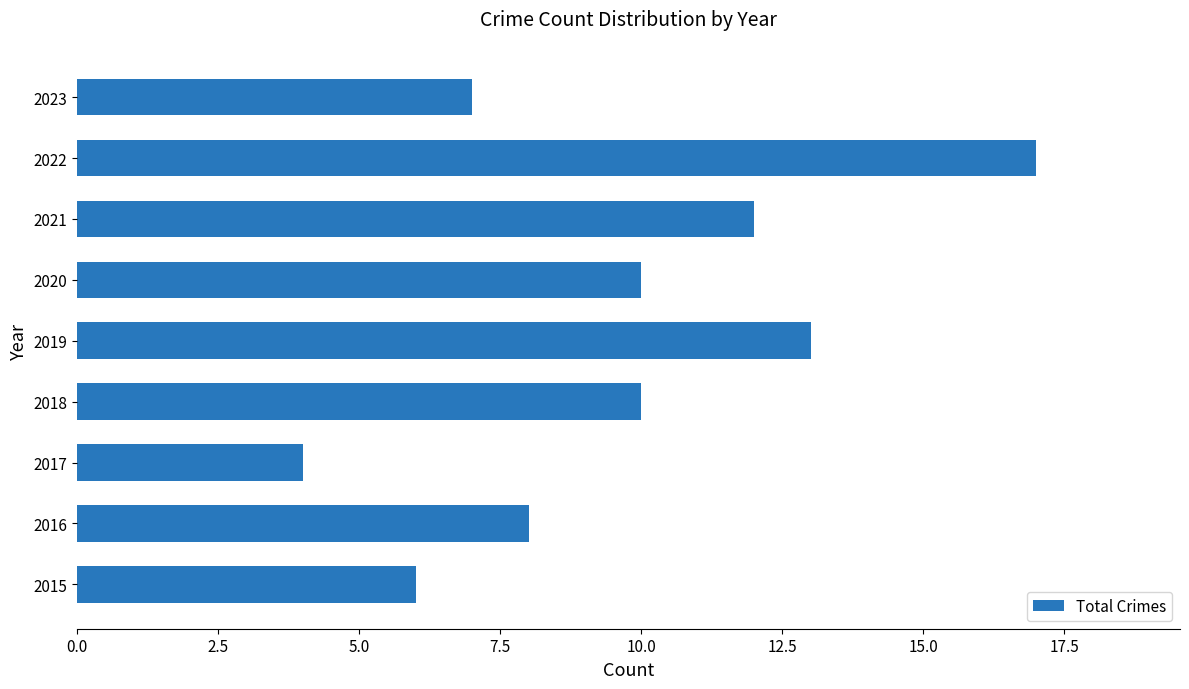

What is the change in value from 2022 to 2023?

-10